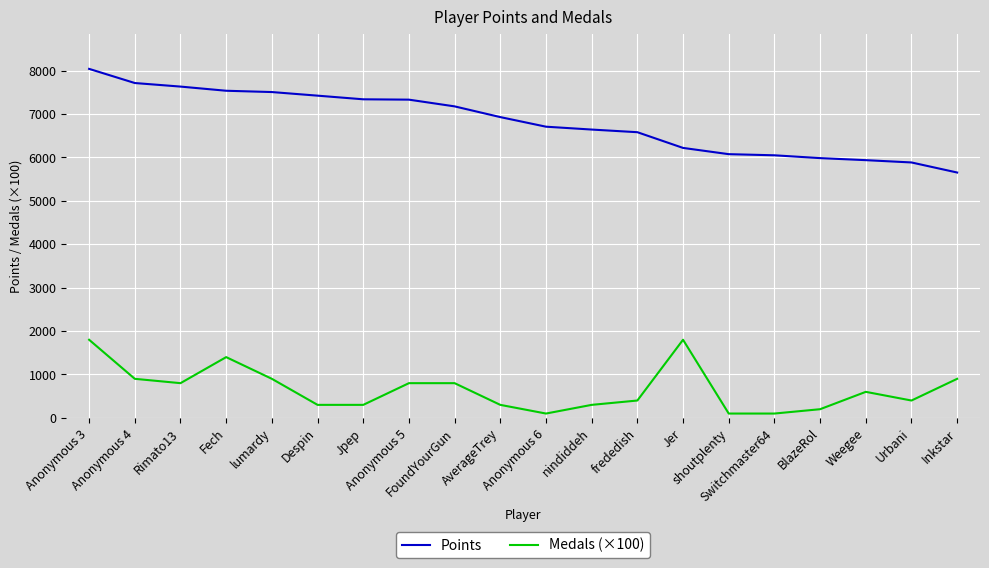

Where does the Points series first go above 6930?

Anonymous 3